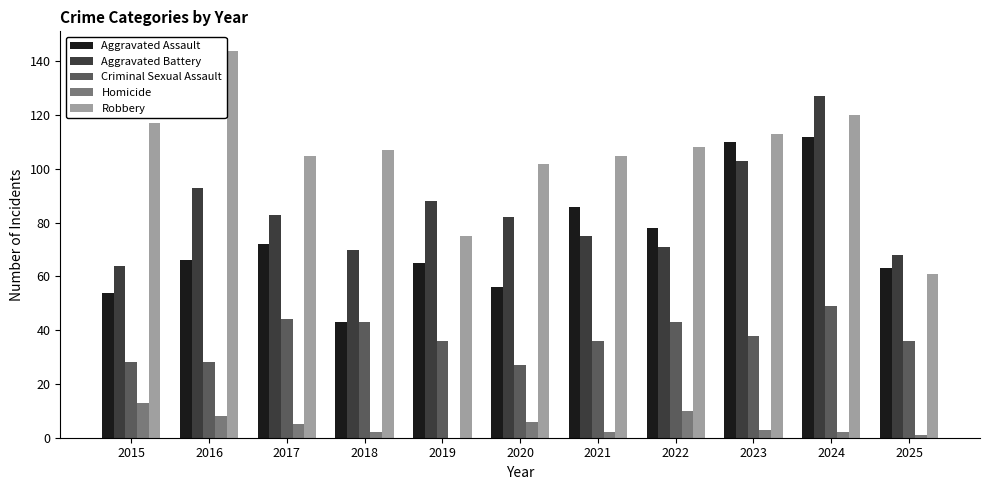

Is it true that Aggravated Assault equals 67 at 2018?

False